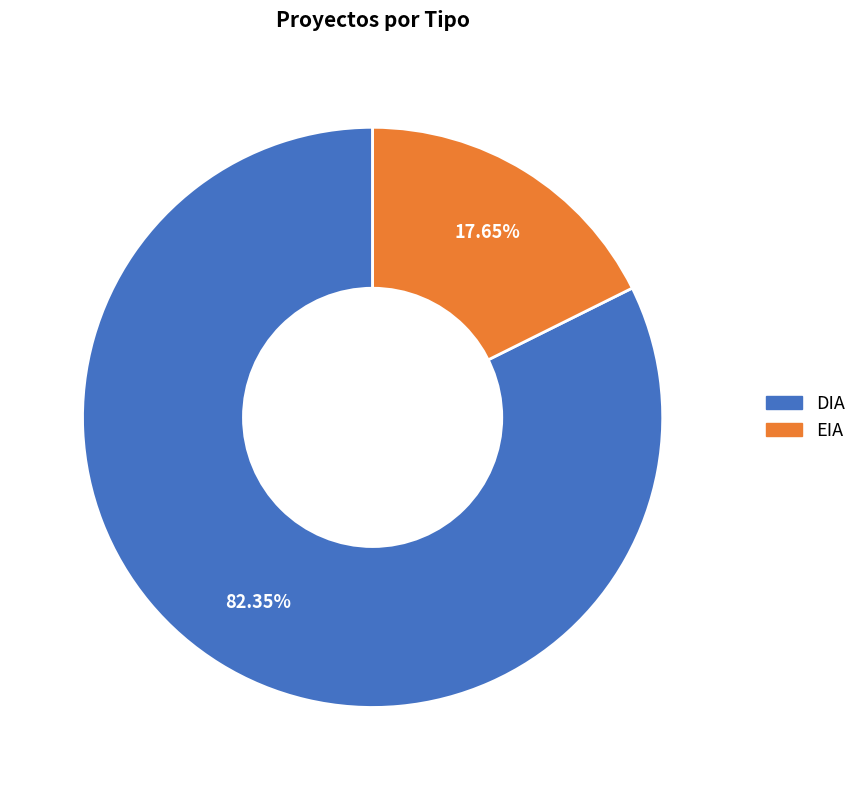

Is DIA the majority of the pie?

Yes